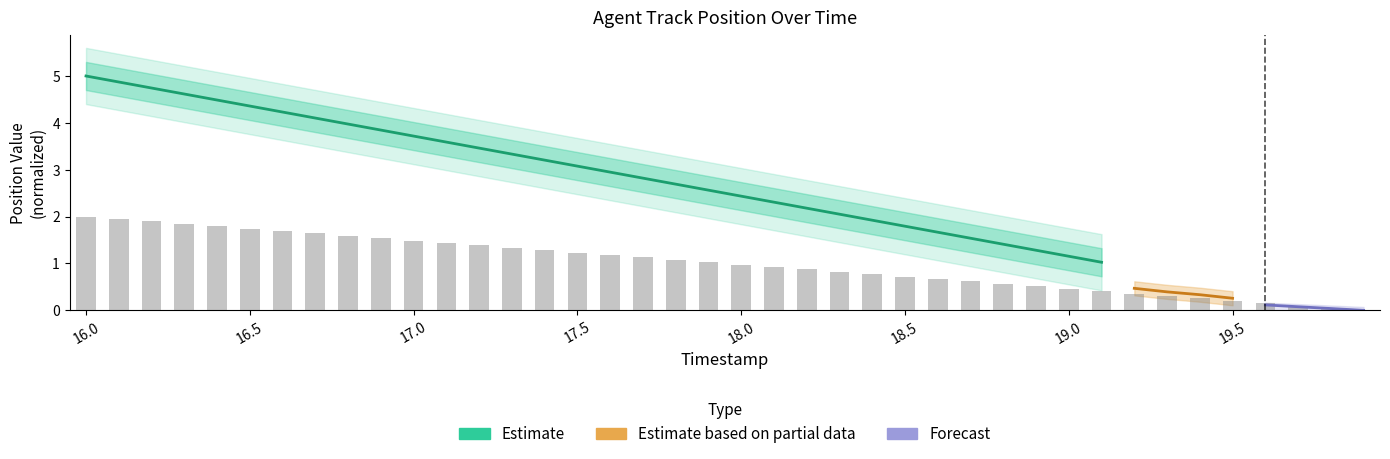

Where is the data nearest to the value 1?

18.0